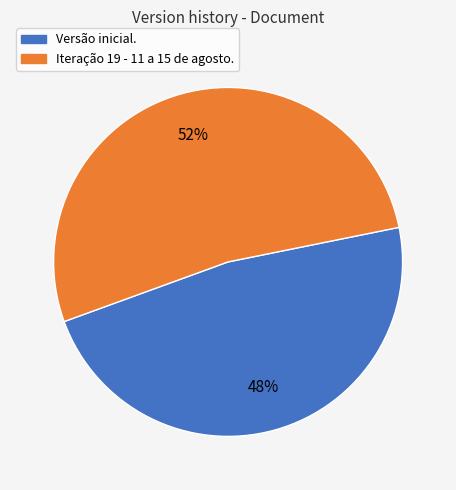

Is the sum of Versão inicial. and Iteração 19 - 11 a 15 de agosto. greater than half?

Yes